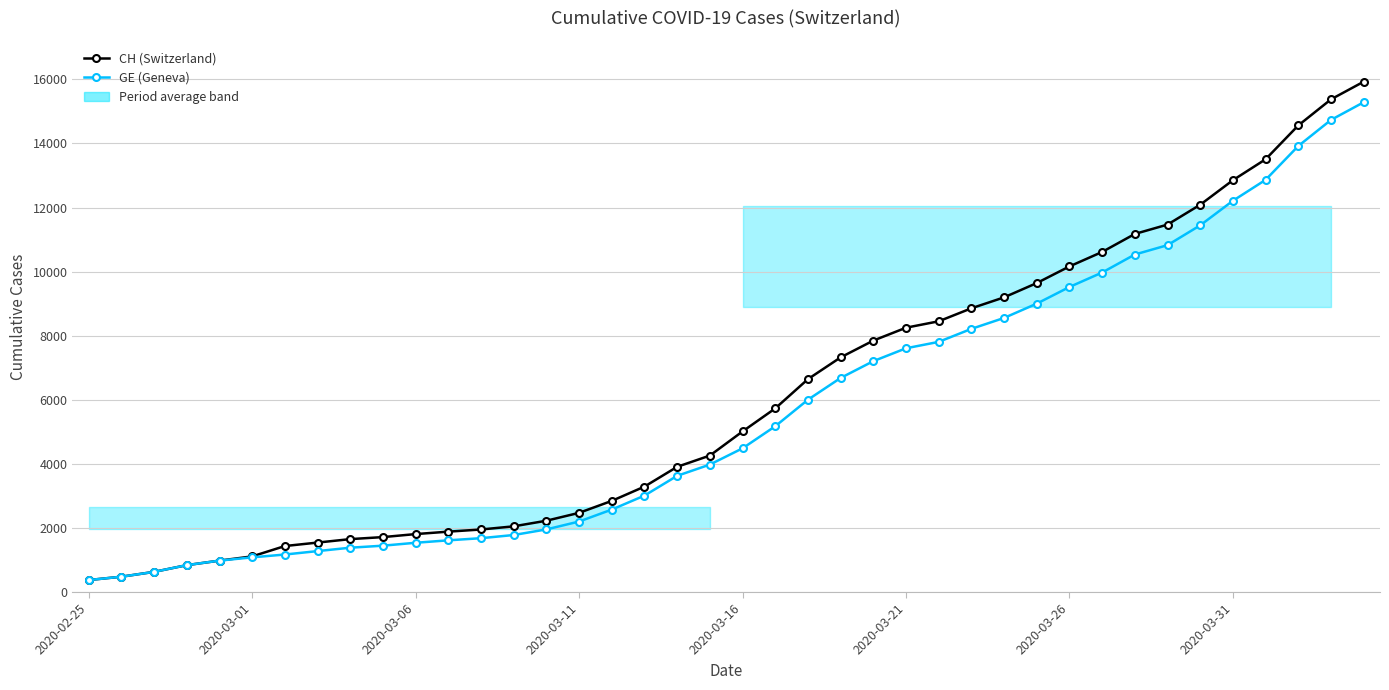

At which category does the chart reach its minimum across all series?

2020-02-25